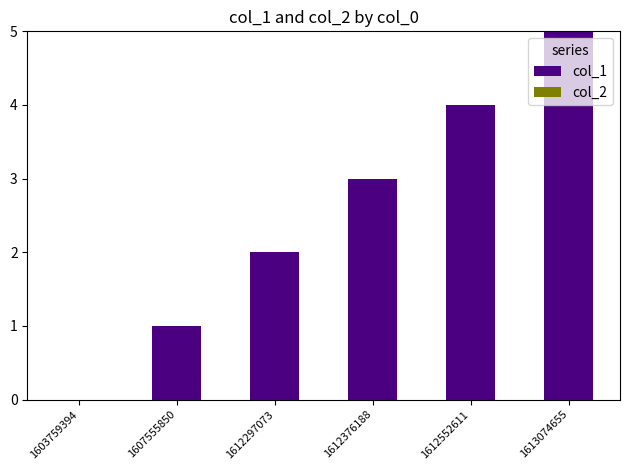

Which has a higher value, 1612552611 or 1612297073?

1612552611